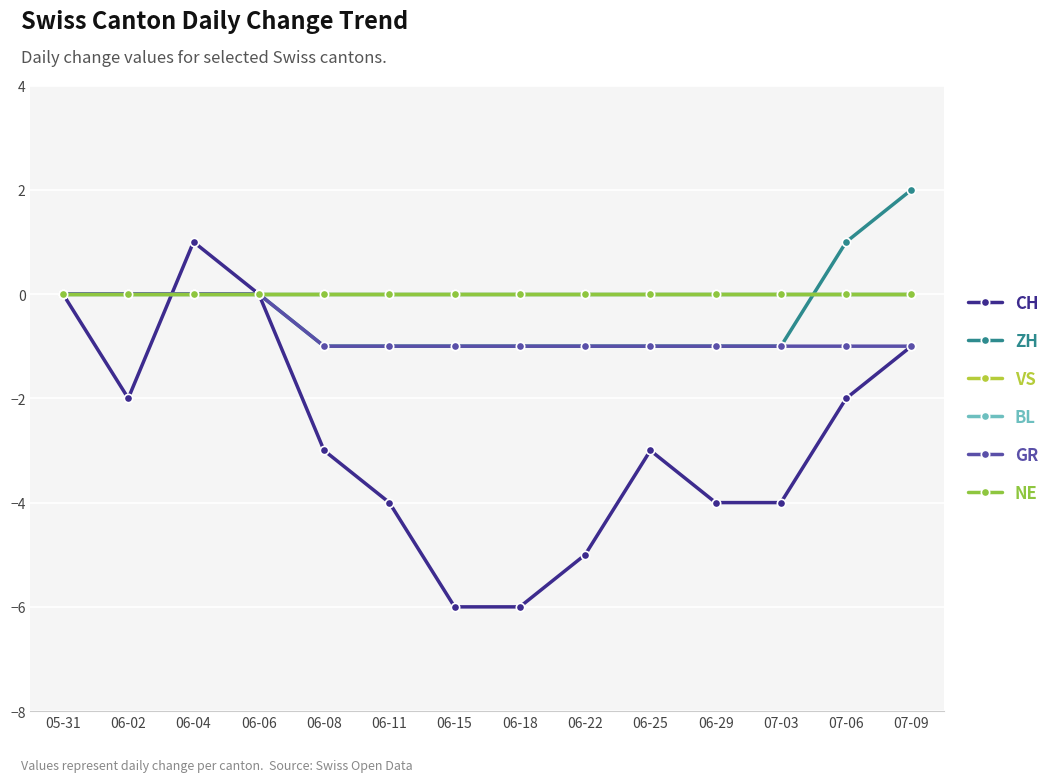

Reading left to right, extract all data points from this chart.

CH: 0	-2	1	0	-3	-4	-6	-6	-5	-3	-4	-4	-2	-1
ZH: 0	0	0	0	-1	-1	-1	-1	-1	-1	-1	-1	1	2
VS: 0	0	0	0	0	0	0	0	0	0	0	0	0	0
BL: 0	0	0	0	0	0	0	0	0	0	0	0	0	0
GR: 0	0	0	0	-1	-1	-1	-1	-1	-1	-1	-1	-1	-1
NE: 0	0	0	0	0	0	0	0	0	0	0	0	0	0